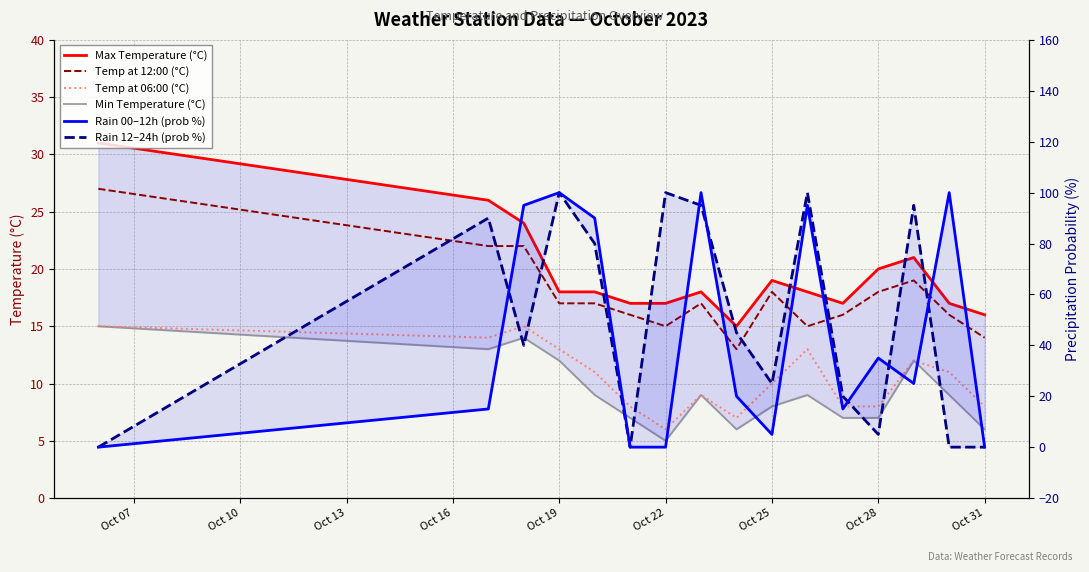

What is the average value of the Temp at 06:00 (°C) series?

10